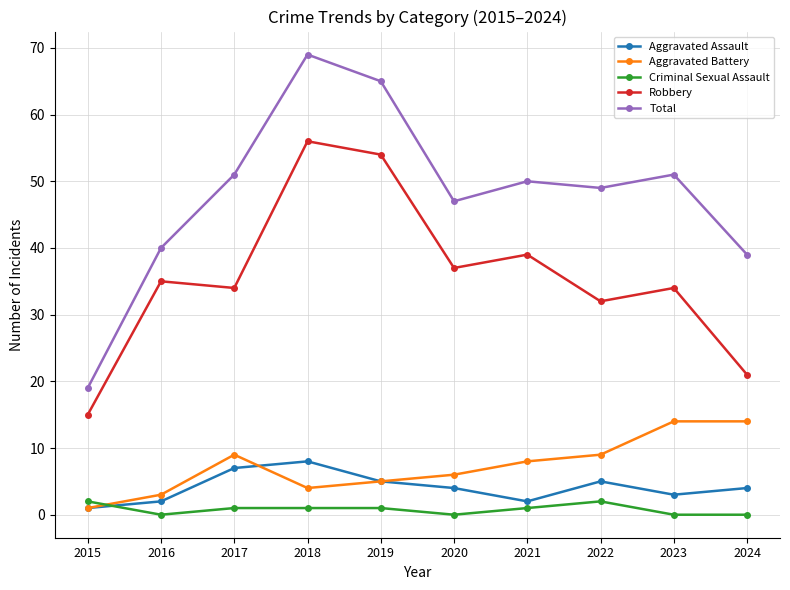

Count the number of categories in the chart.

10